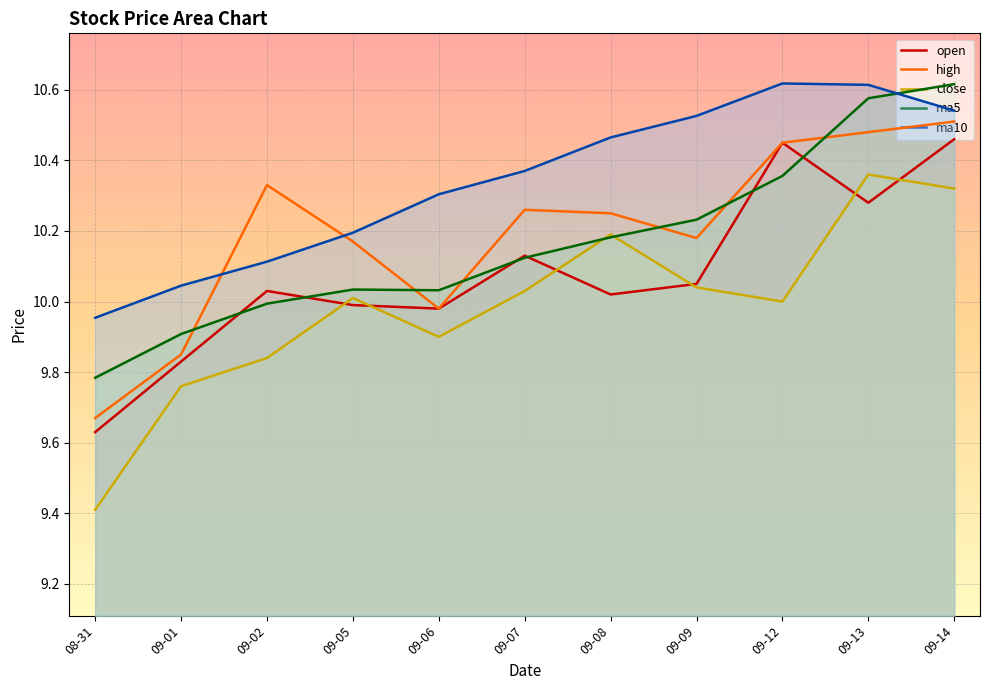

Is it true that ma10 equals 10.6 at 09-12?

True